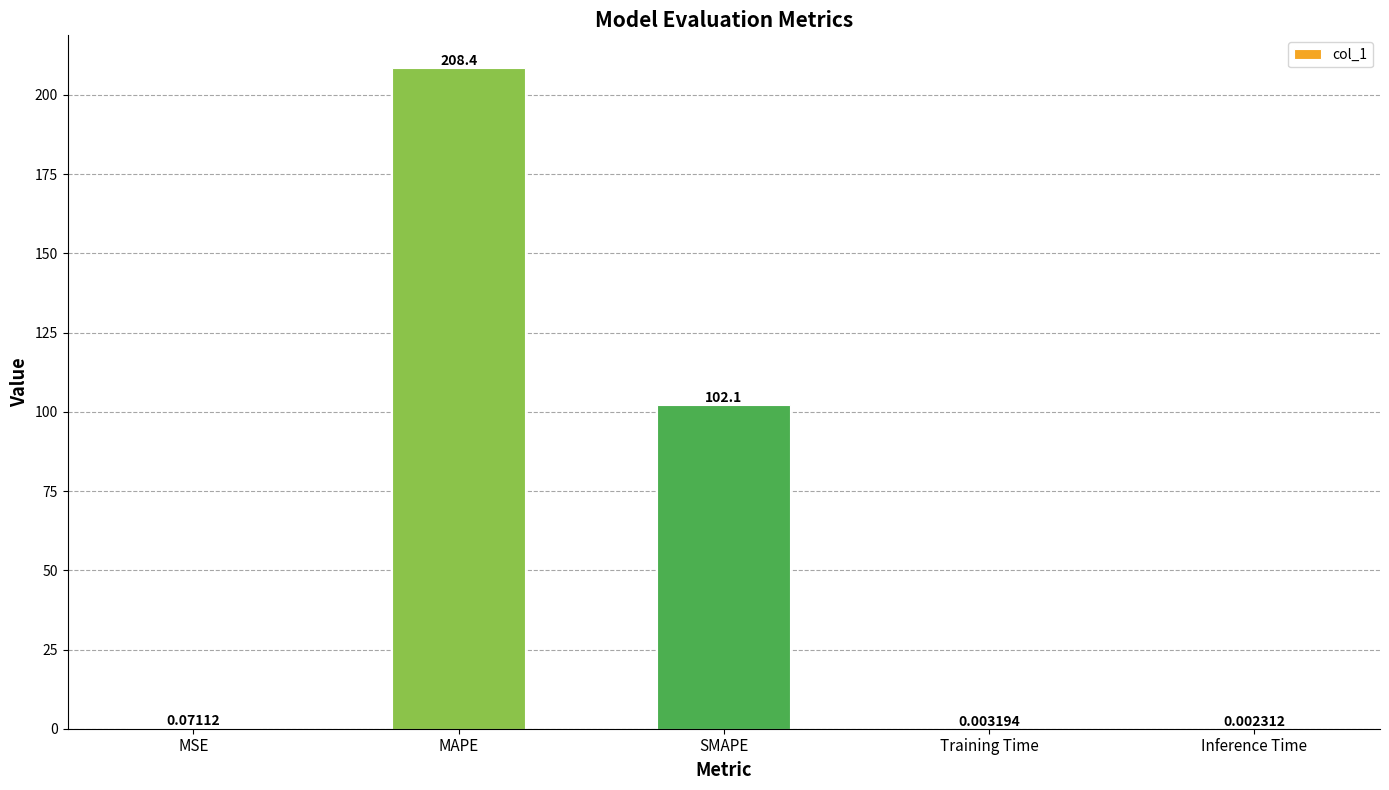

Between MAPE and Inference Time, which is larger?

MAPE